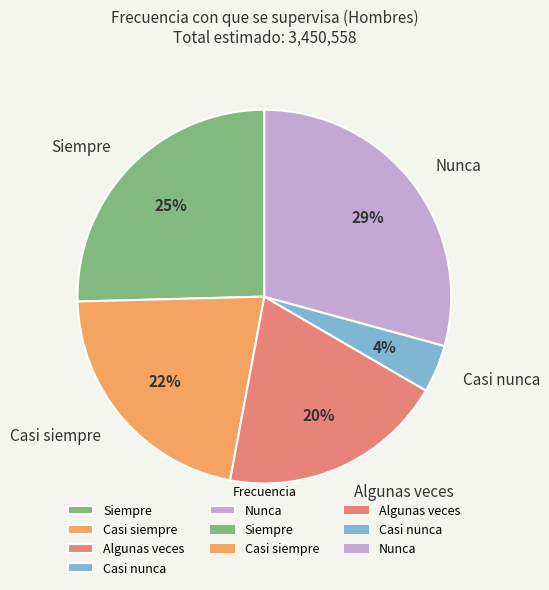

To the nearest percent, what portion does Nunca represent?

29%